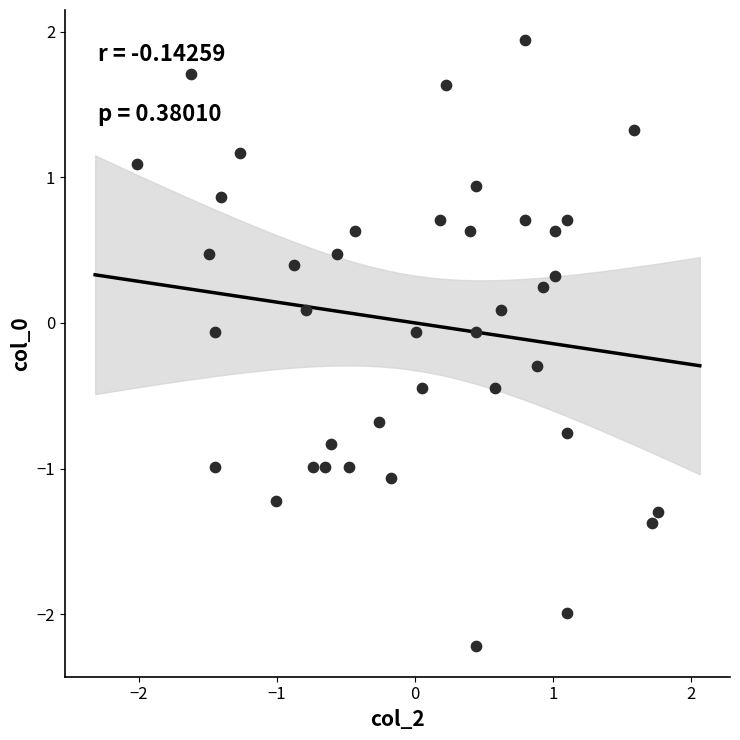

What is the range of Y values (max minus min)?

4.2